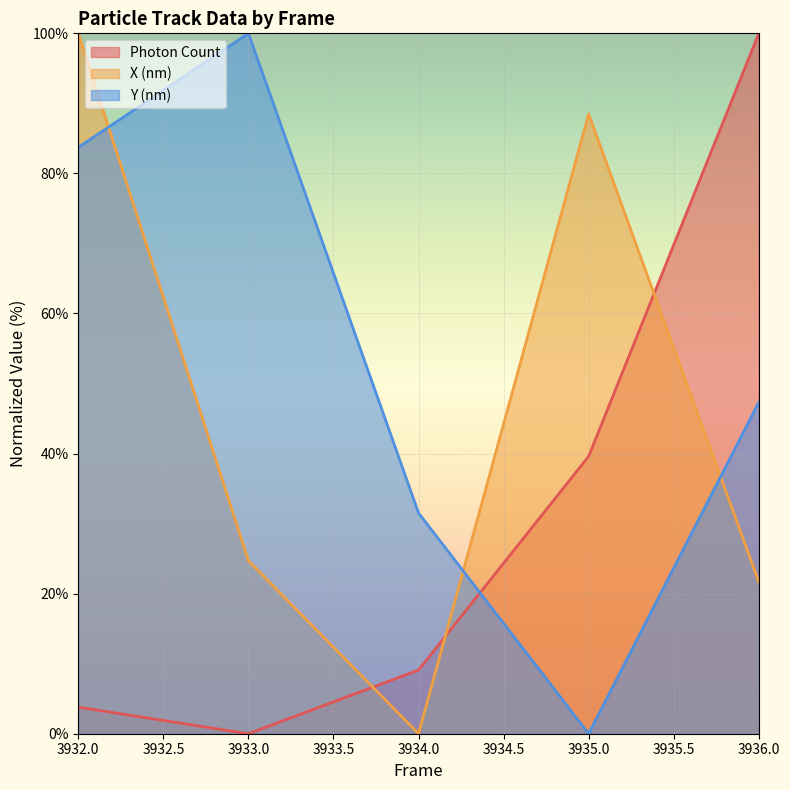

Reading left to right, list all the values displayed in this chart.

Photon Count: 3932.0=3.8	3933.0=0.0	3934.0=9.1	3935.0=39.6	3936.0=100.0
X (nm): 3932.0=100.0	3933.0=24.7	3934.0=0.0	3935.0=88.5	3936.0=21.7
Y (nm): 3932.0=83.7	3933.0=100.0	3934.0=31.5	3935.0=0.0	3936.0=47.3